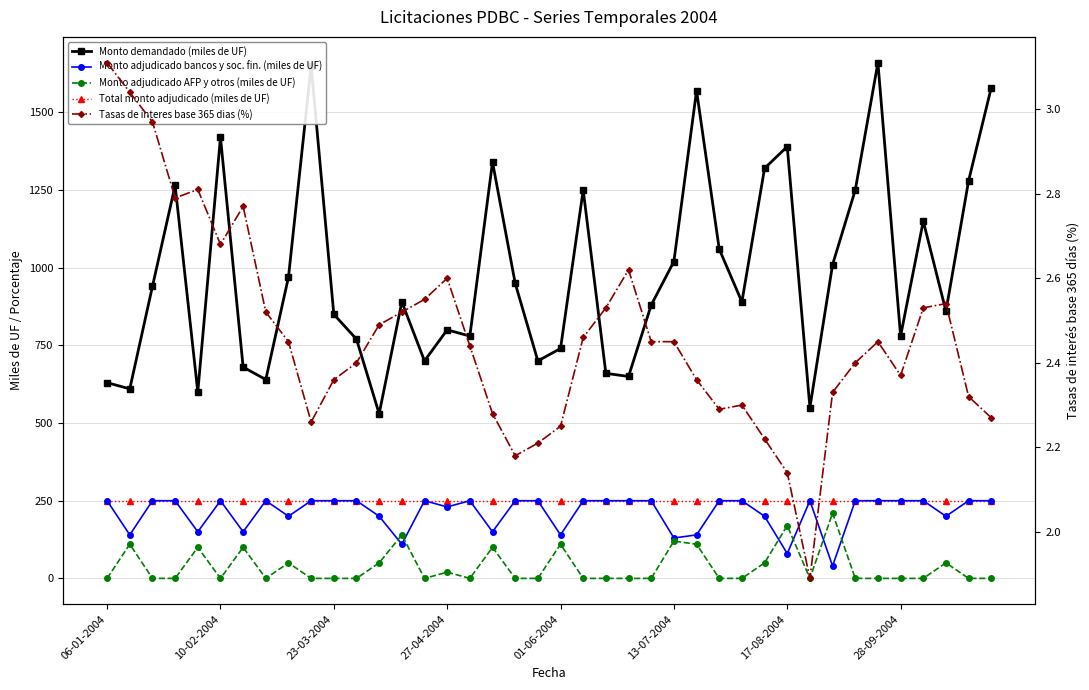

The Monto adjudicado AFP y otros (miles de UF) series shows 0.0 at 36. True or false?

True